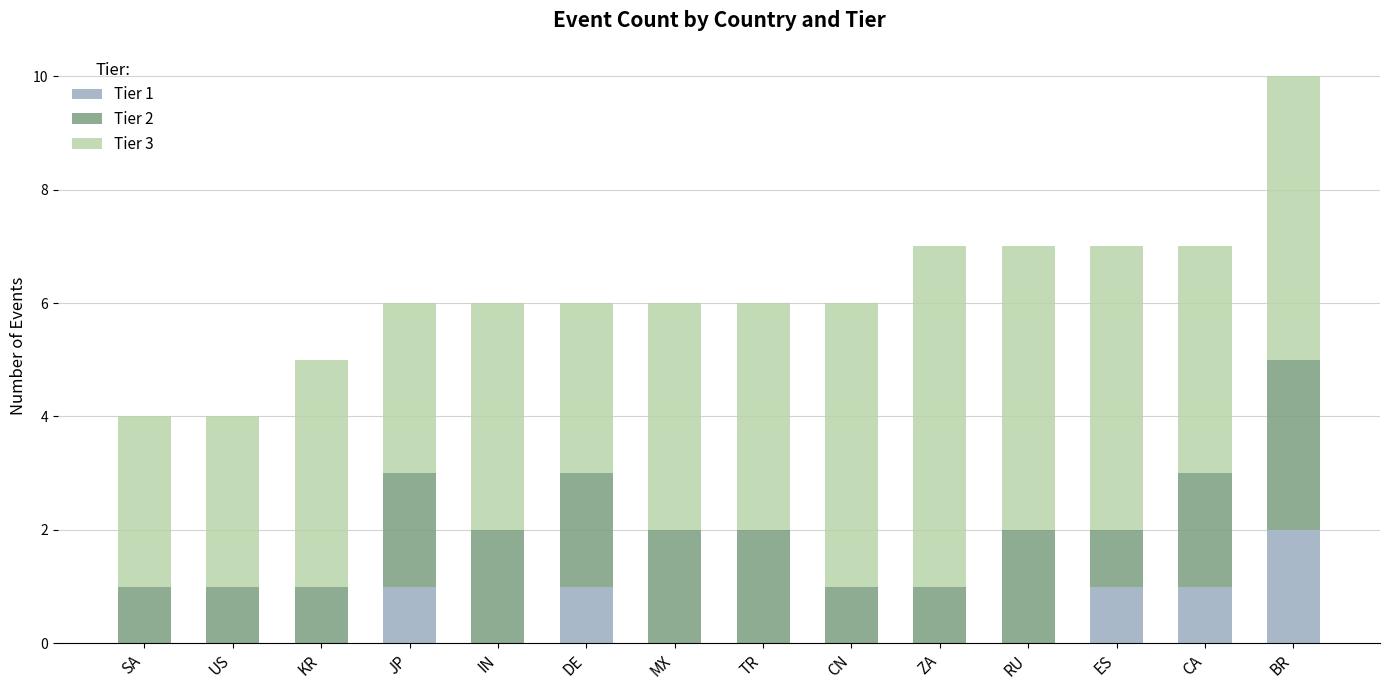

Count the number of data series in this chart.

3